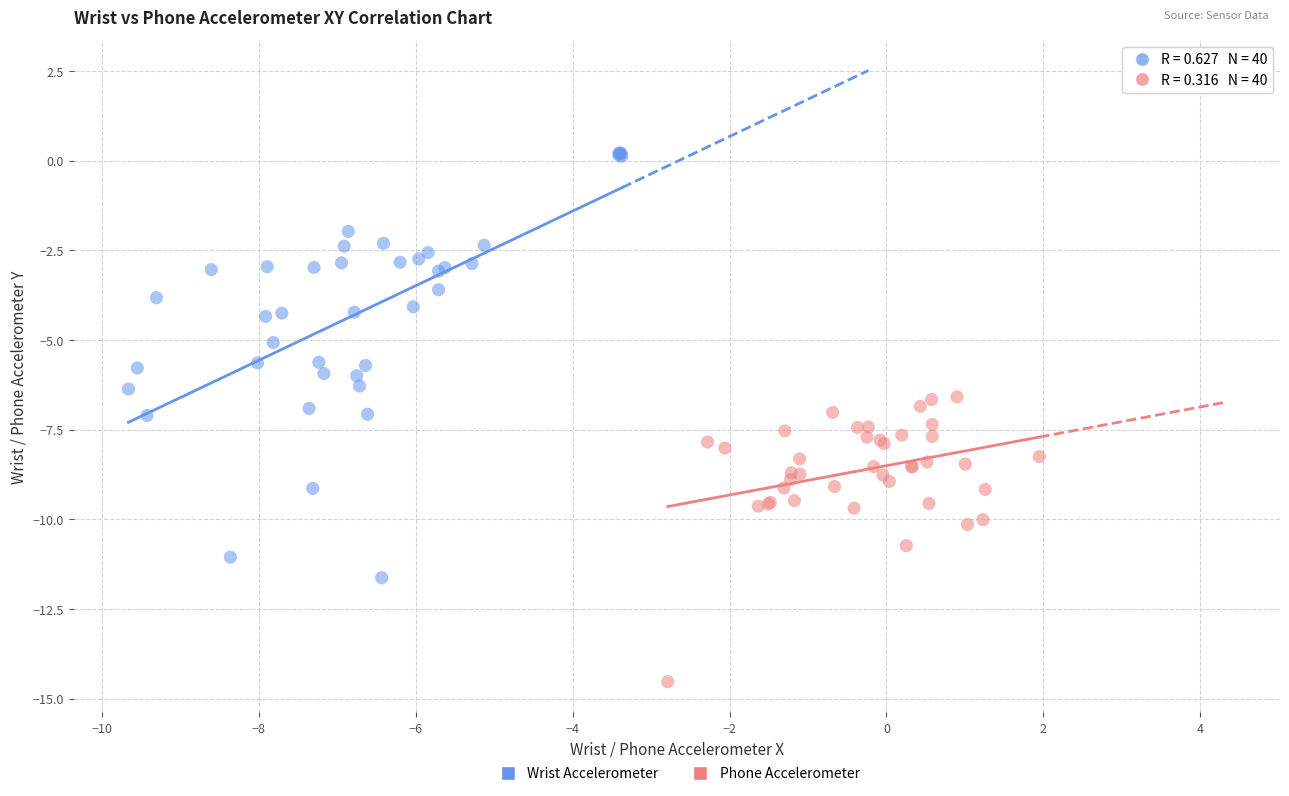

Which series contains the lowest Y value?

Phone Accelerometer